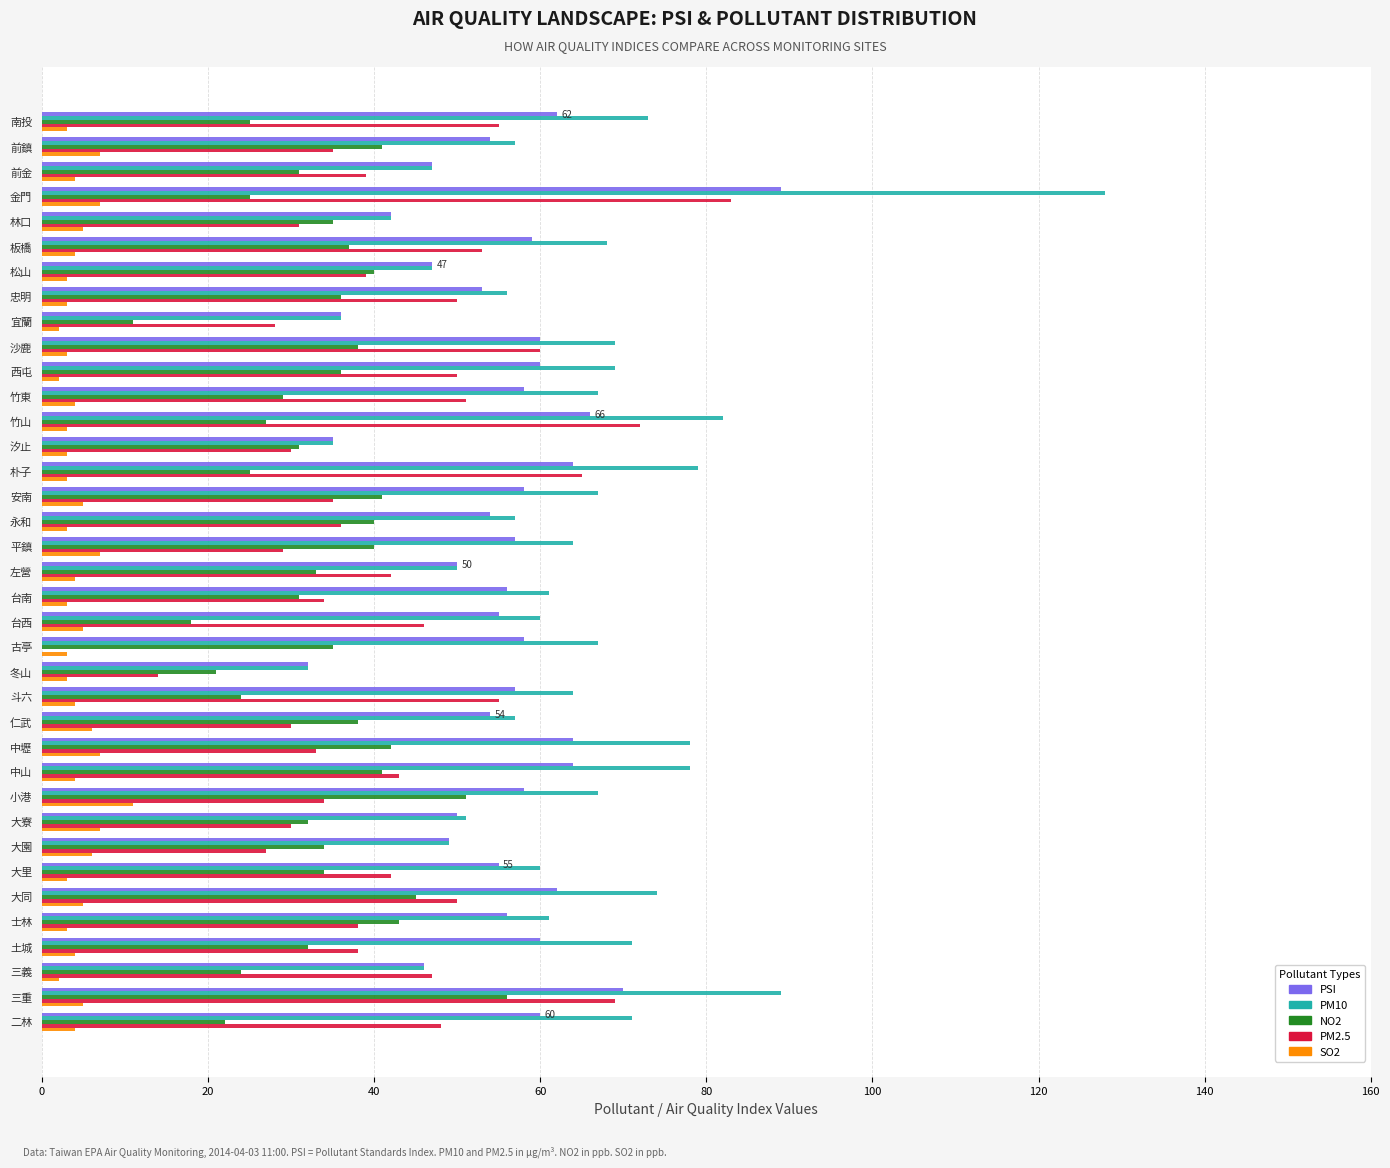

What is the sum of all PM10 values?

2329